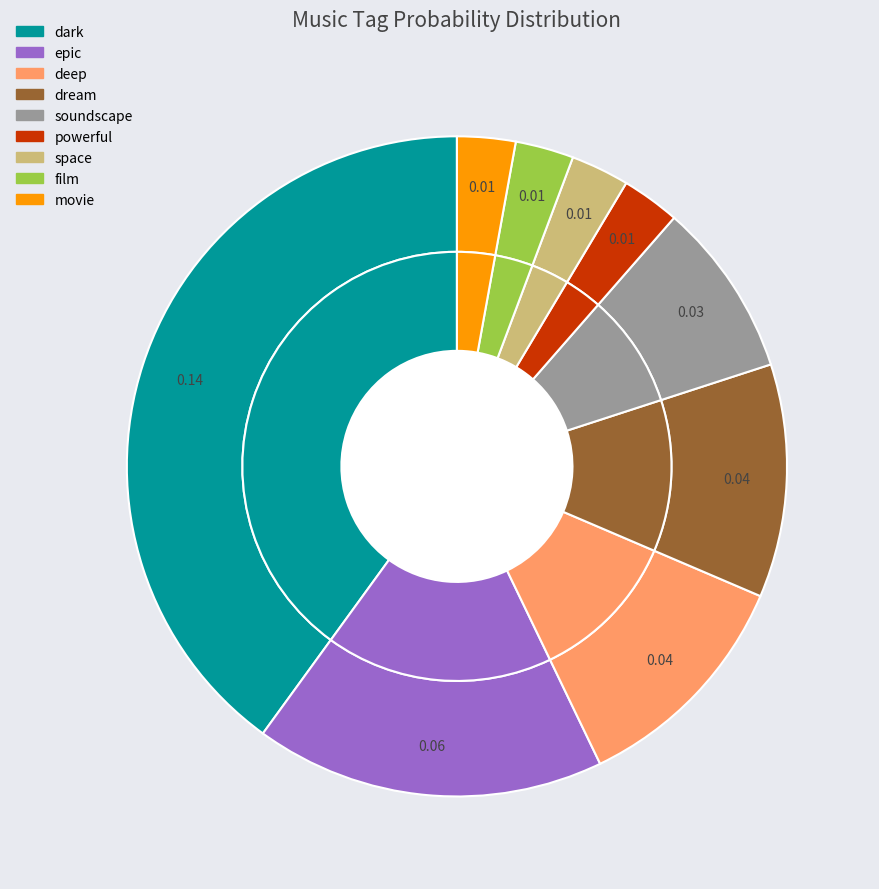

To the nearest percent, what is the difference between the movie and epic slice percentages?

14%